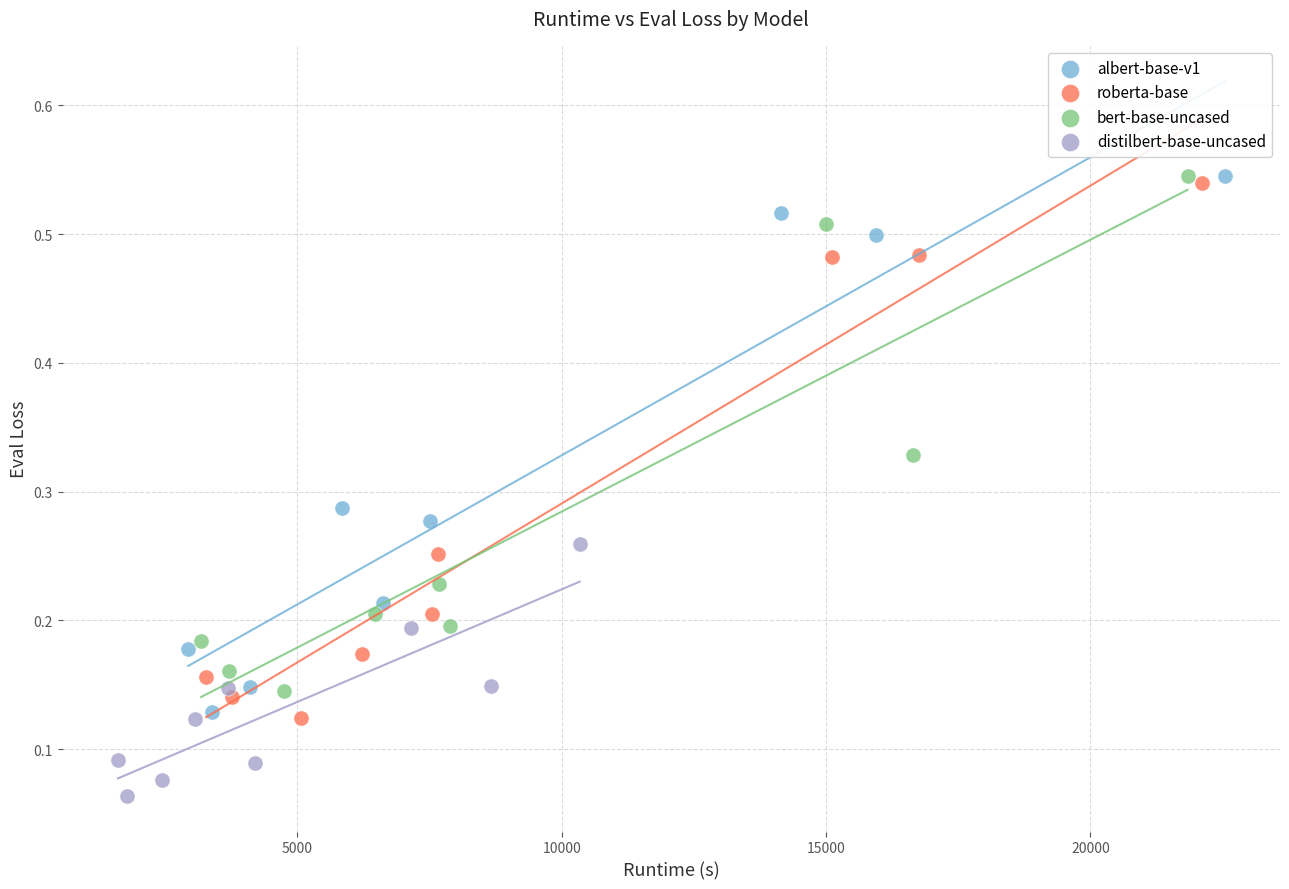

What are all the series names shown in the legend?

albert-base-v1, roberta-base, bert-base-uncased, distilbert-base-uncased